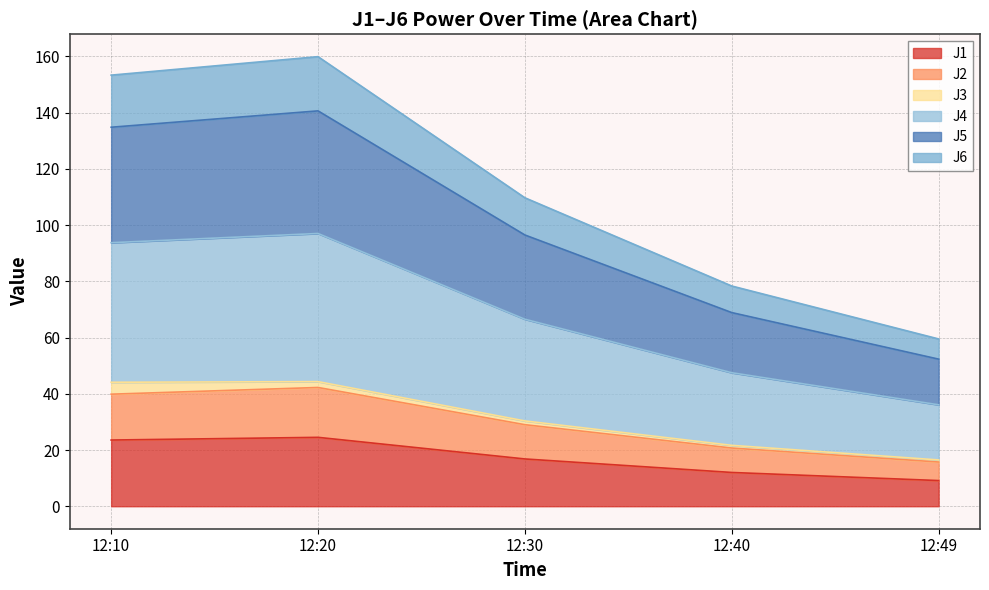

True or false: J2 and J5 intersect in this chart.

False